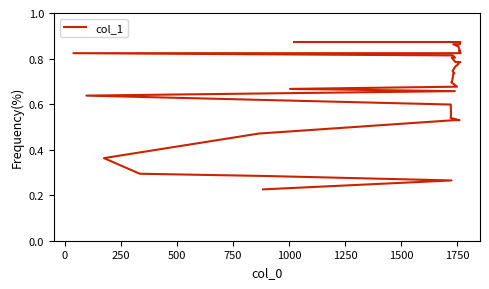

What is the difference between the maximum and minimum values?

0.6